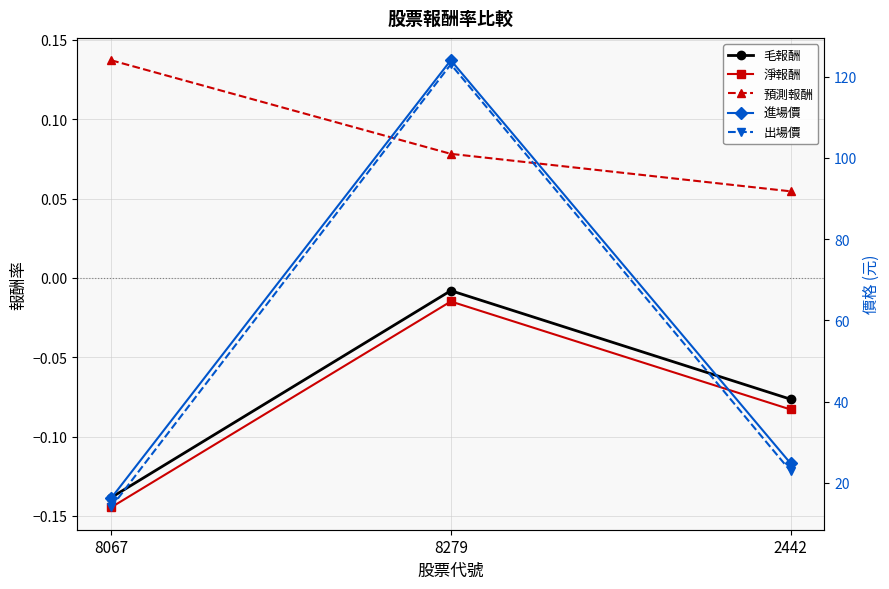

What is the label of the 2nd point from the right?

8279